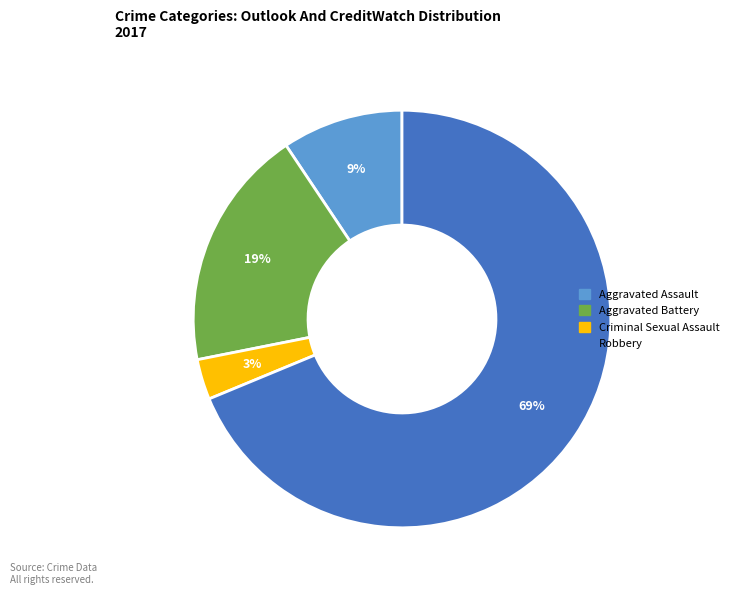

Which slice is the smallest?

Criminal Sexual Assault